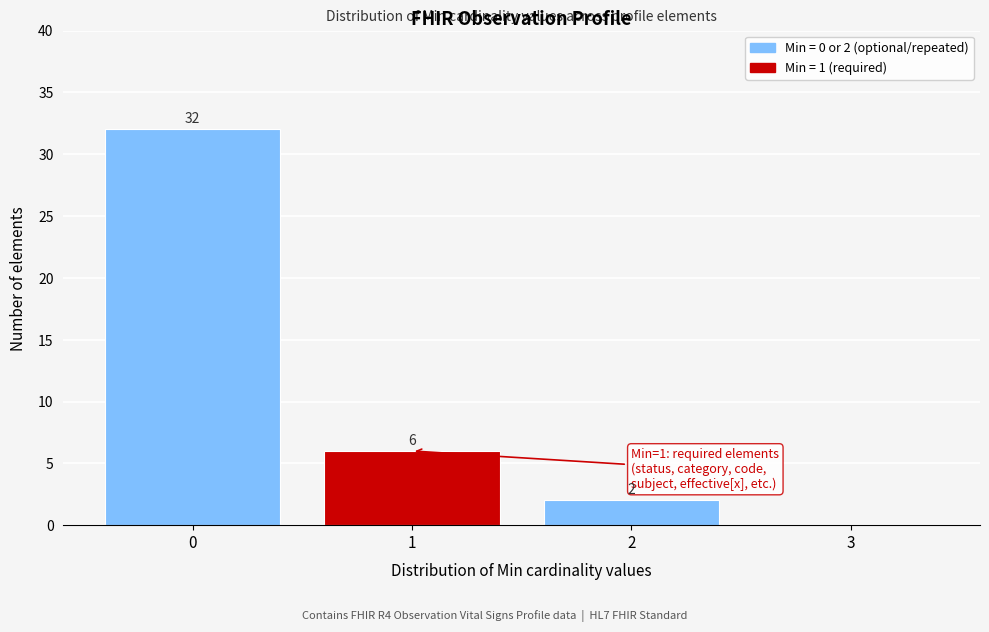

Which range on the x-axis has the tallest bar?

-0.5 to 0.5